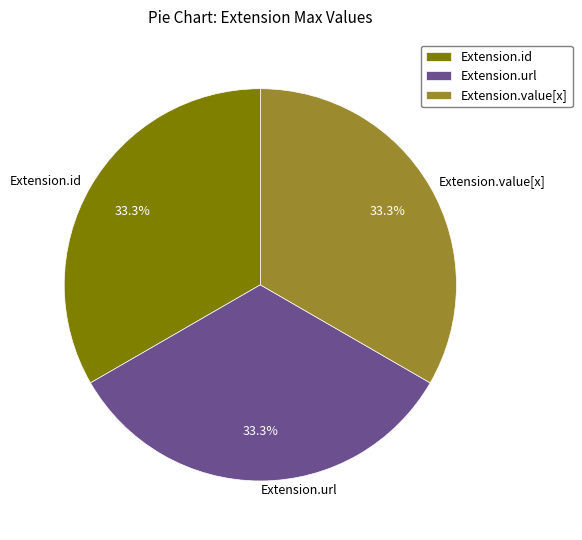

What is the ratio of the value at Extension.id to the value at Extension.value[x]?

1.0